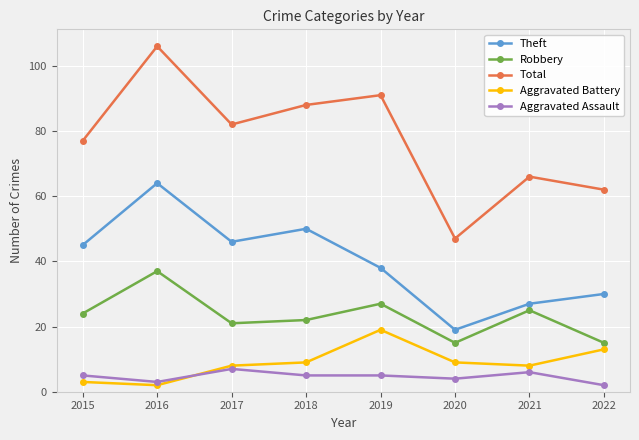

Reading left to right, extract all data points from this chart.

Theft: 2015=45	2016=64	2017=46	2018=50	2019=38	2020=19	2021=27	2022=30
Robbery: 2015=24	2016=37	2017=21	2018=22	2019=27	2020=15	2021=25	2022=15
Total: 2015=77	2016=106	2017=82	2018=88	2019=91	2020=47	2021=66	2022=62
Aggravated Battery: 2015=3	2016=2	2017=8	2018=9	2019=19	2020=9	2021=8	2022=13
Aggravated Assault: 2015=5	2016=3	2017=7	2018=5	2019=5	2020=4	2021=6	2022=2